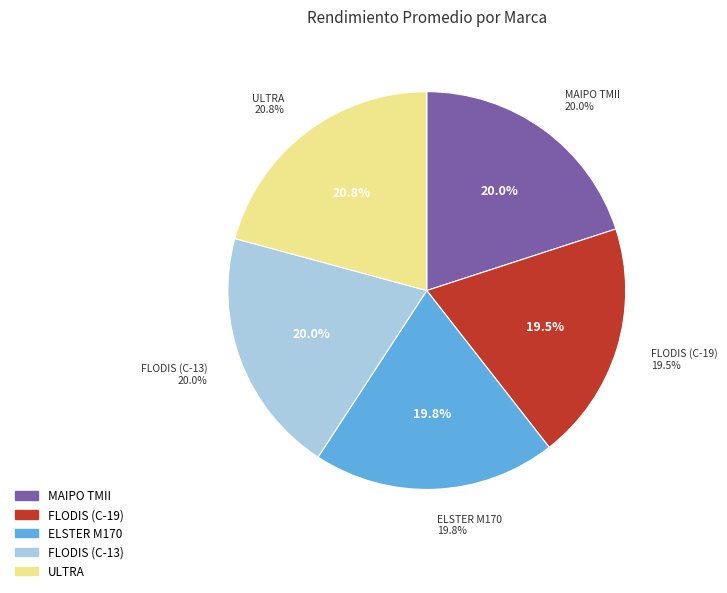

What is the smallest slice in the pie chart?

FLODIS (C-19)